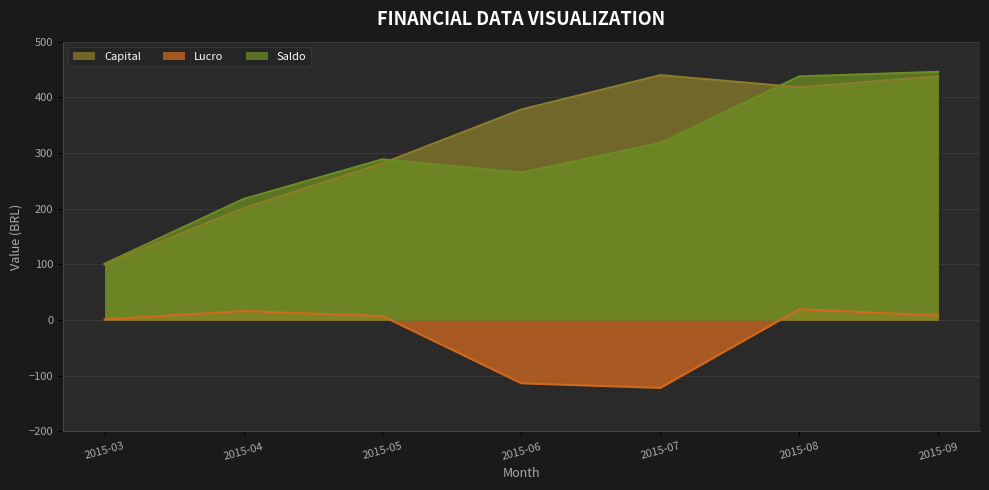

At how many categories does at least one series exceed 94?

7